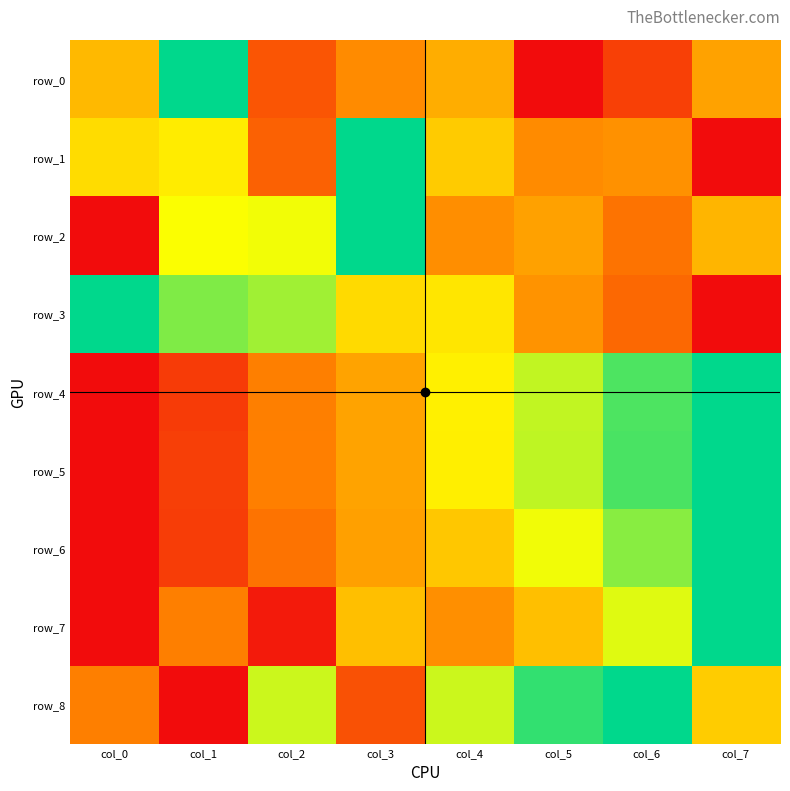

Which label corresponds to the smallest value in the chart?

col_5